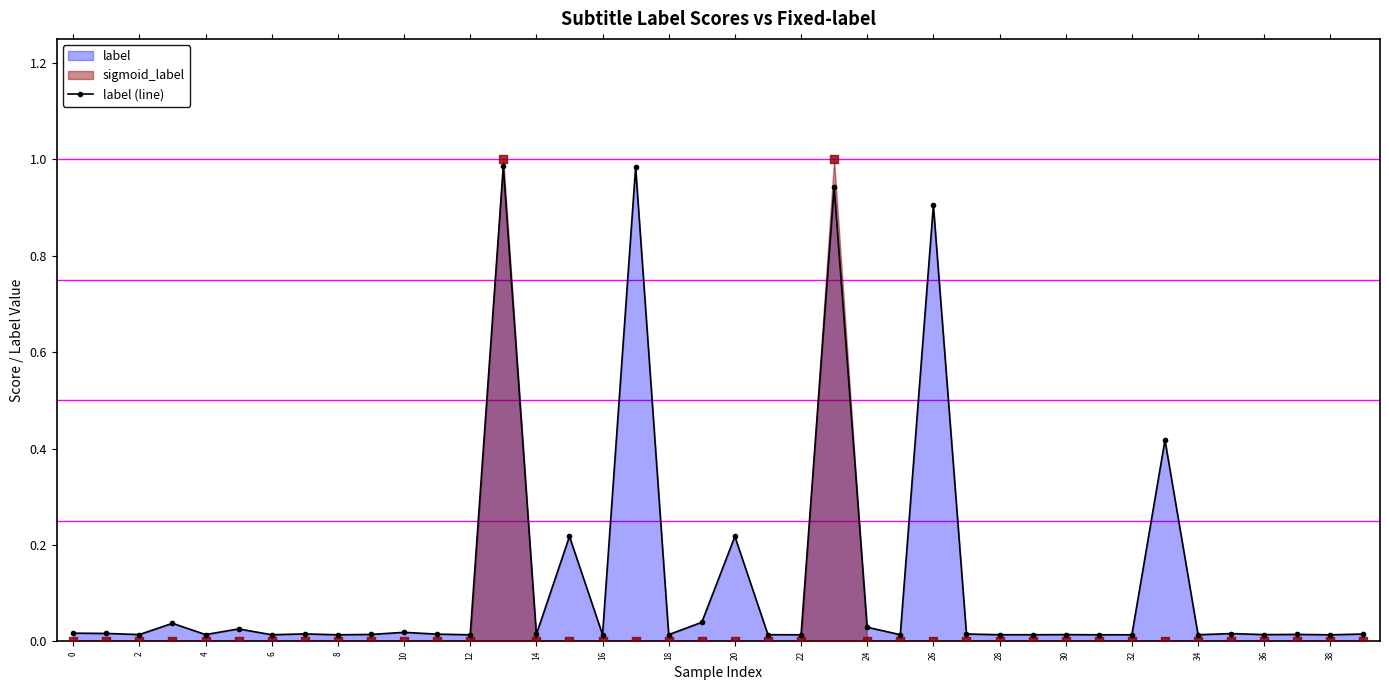

Which has a higher value, 31 or 29?

29